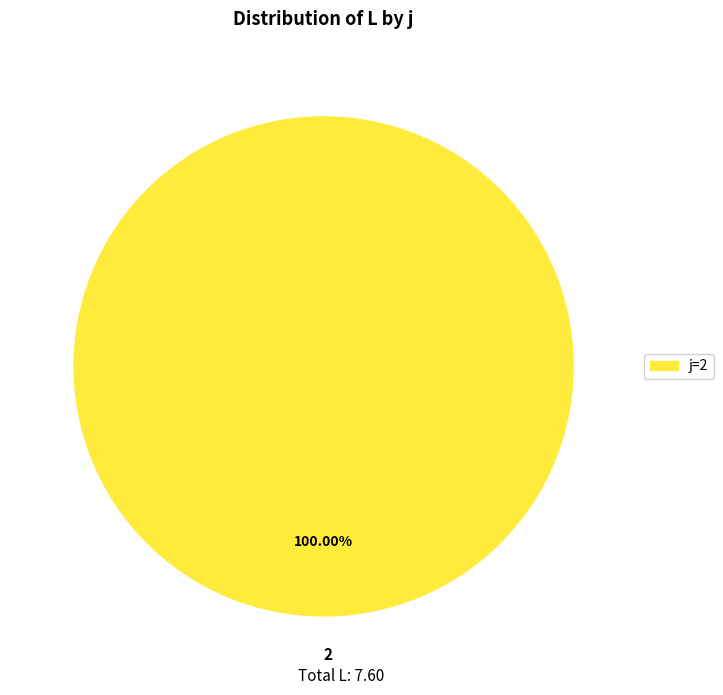

Which slice represents more than half of the pie?

2